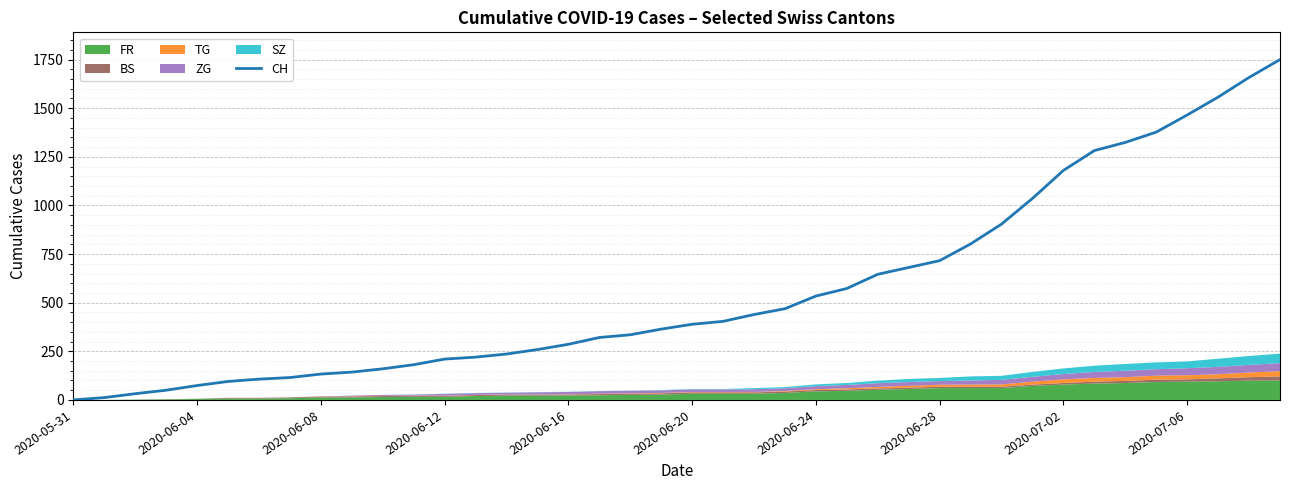

Is it true that the value at 38 is 1658?

True